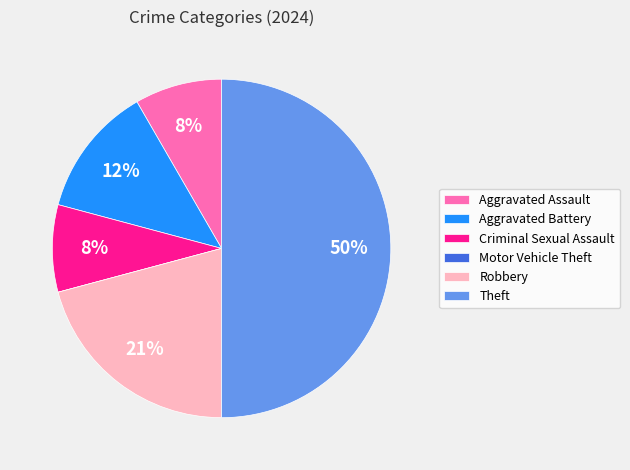

Which slice is the largest?

Theft